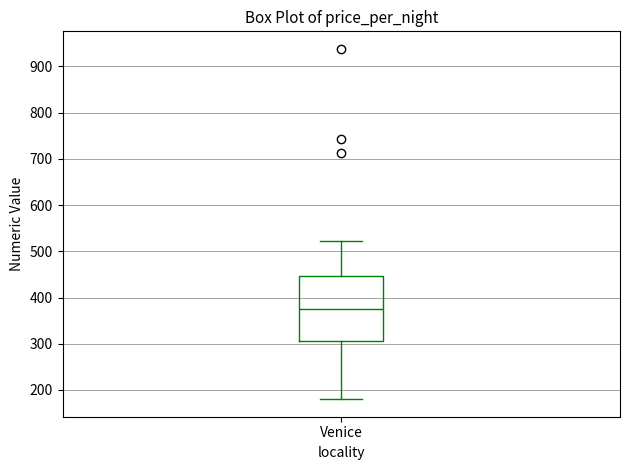

Transcribe this box plot: give where the median line is, the range the box spans, and where the two whiskers end, as read against the y-axis. The values are not printed on the chart, so give them approximately, as read against the axis.

median 380, box 310 to 450, whiskers 180 to 520